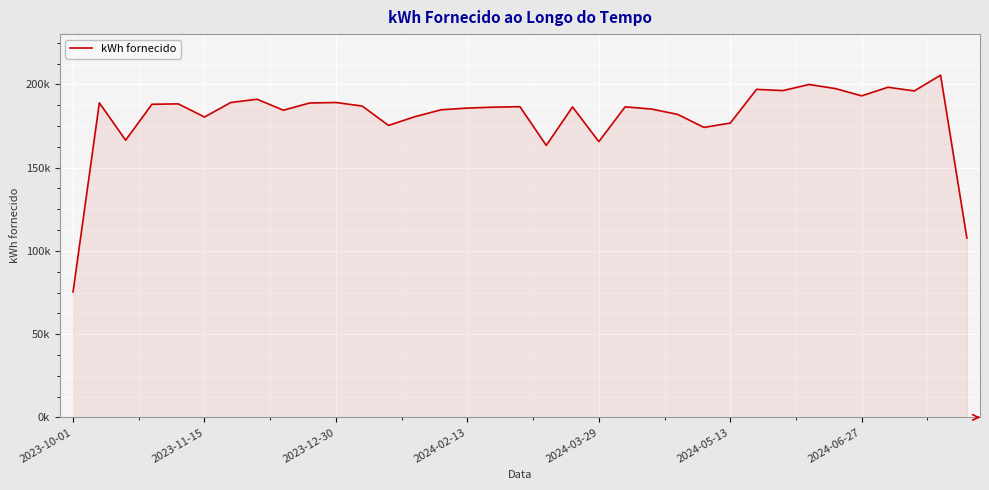

Reading right to left, extract all data points from this chart.

107743.0	205577.3	196117.2	198326.9	193162.3	197519.8	199984.3	196320.6	197058.6	176802.5	174201.8	182024.6	185239.4	186559.2	165655.4	186494.4	163388.9	186651.0	186378.5	185807.5	184798.1	180609.5	175406.8	187014.6	189167.8	188866.4	184534.9	191131.2	189166.3	180451.1	188341.9	188100.7	166509.4	188959.3	75392.3